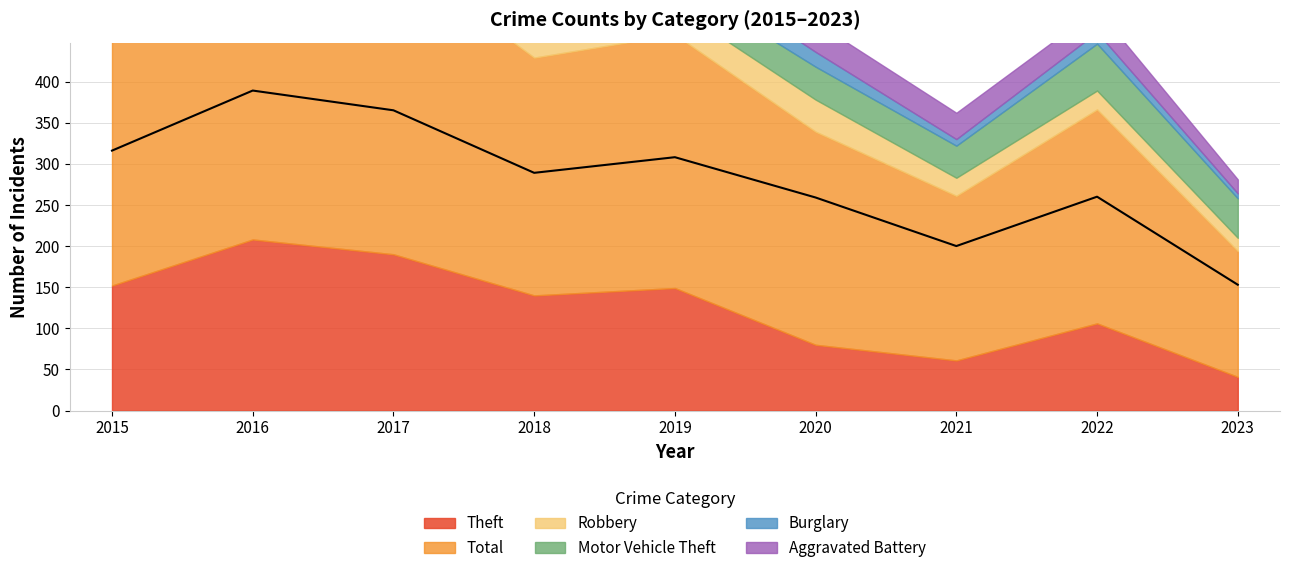

The value of Motor Vehicle Theft at 2016 is 39. True or false?

True